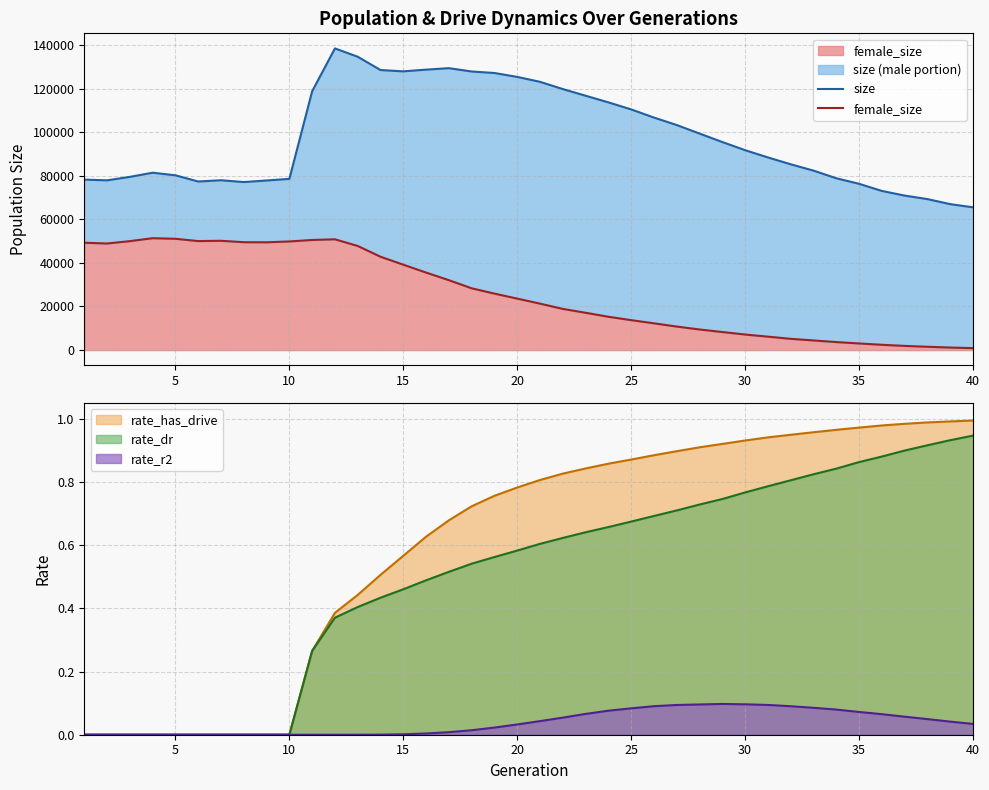

Does the chart display data point markers on the line(s)?

No